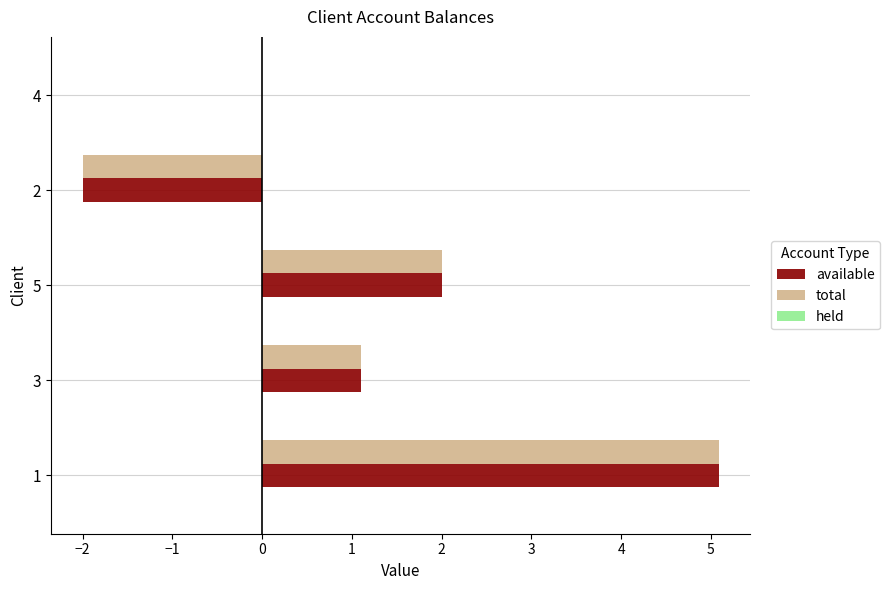

Is it true that available equals 0.3 at 3?

False